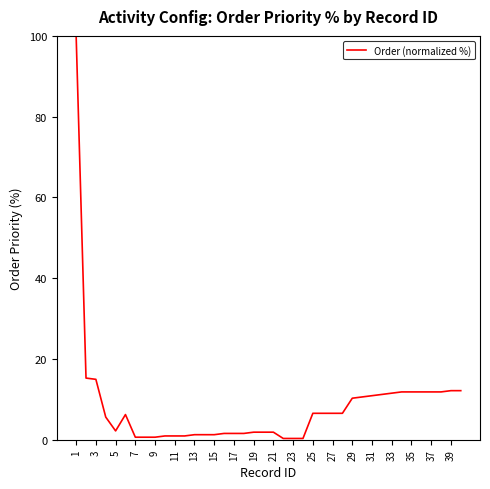

What is the greatest value displayed?

100.0